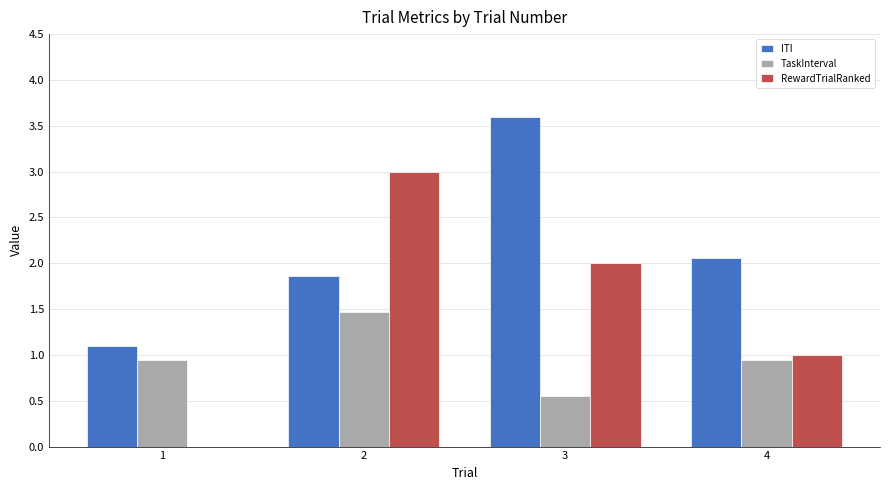

At which category is the sum across all series the highest?

2